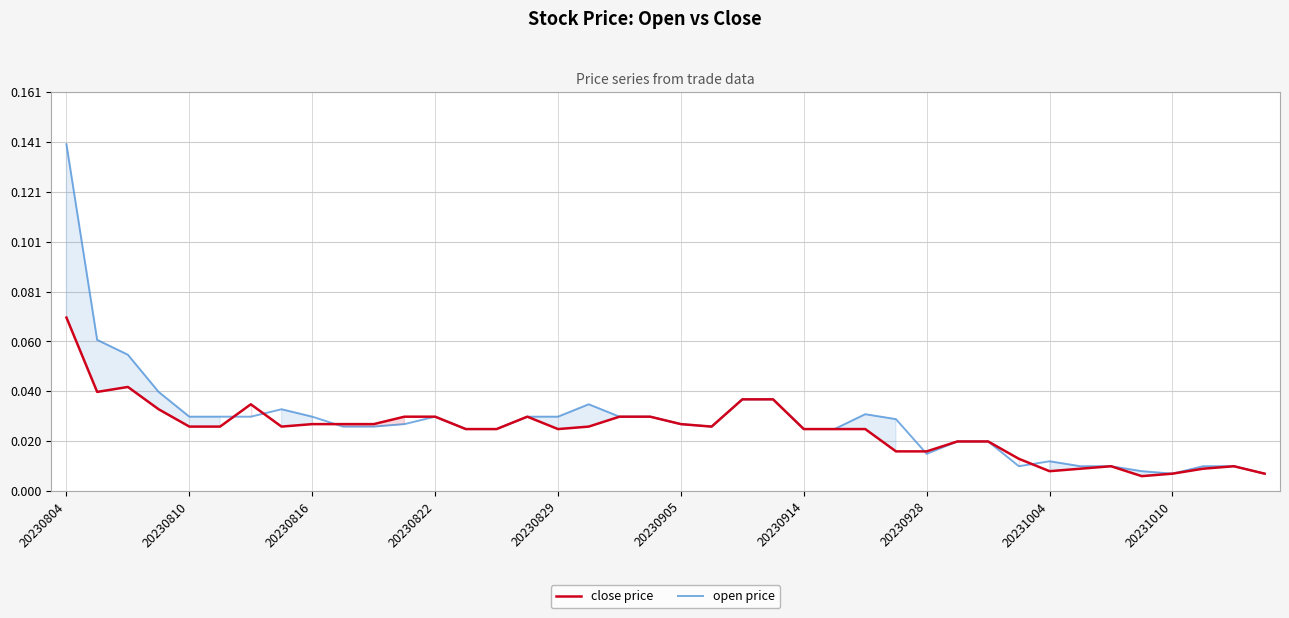

Which series has the largest range (max minus min)?

open price